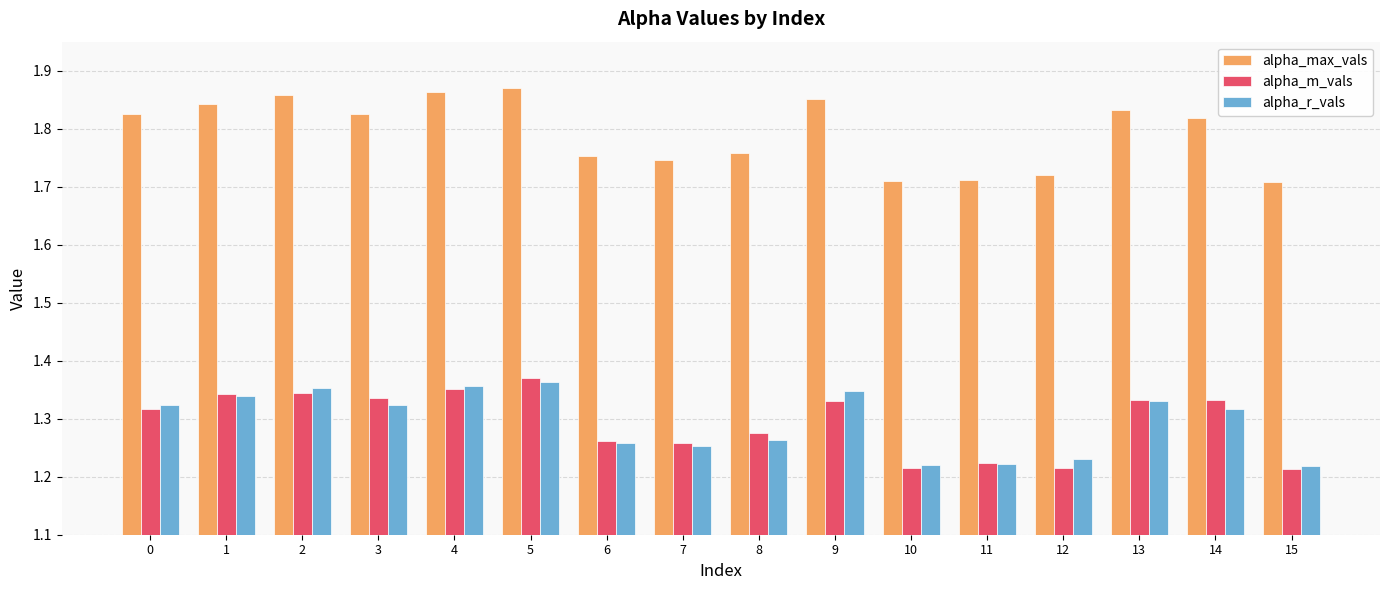

What is the sum of the alpha_r_vals values at 12 and 10?

2.5